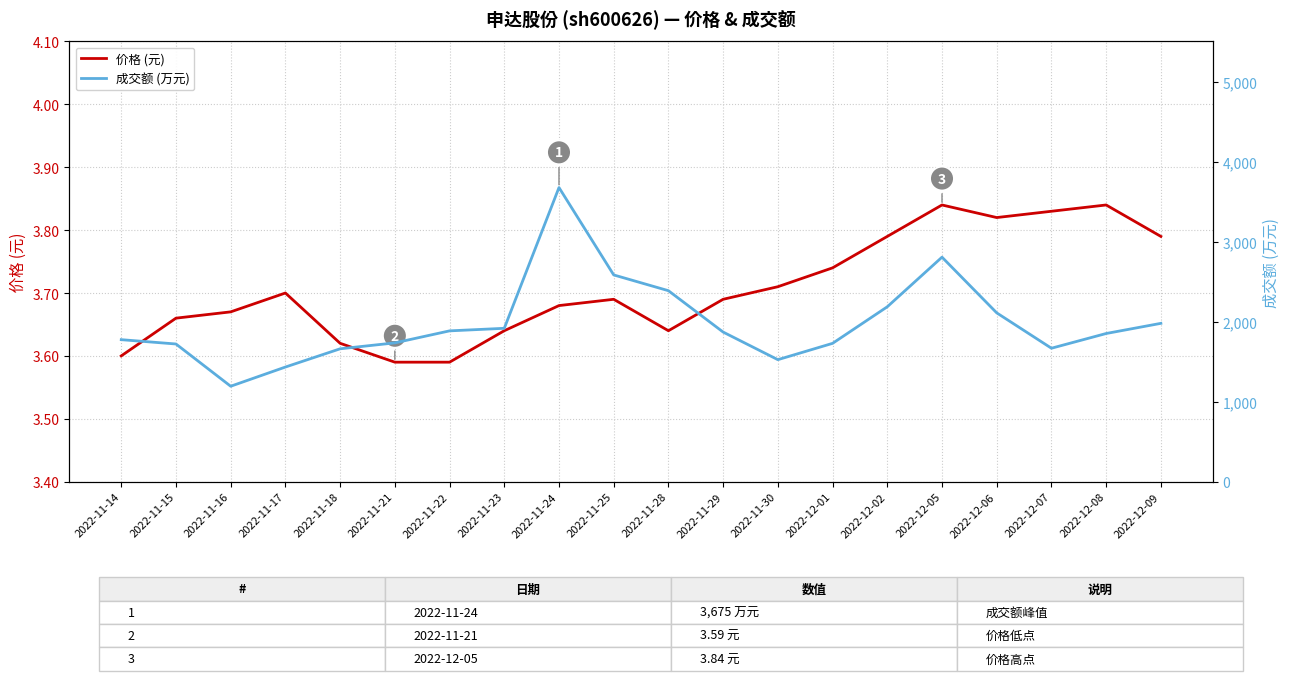

True or false: 价格 (元) has more than 1 points higher than both neighbors.

True